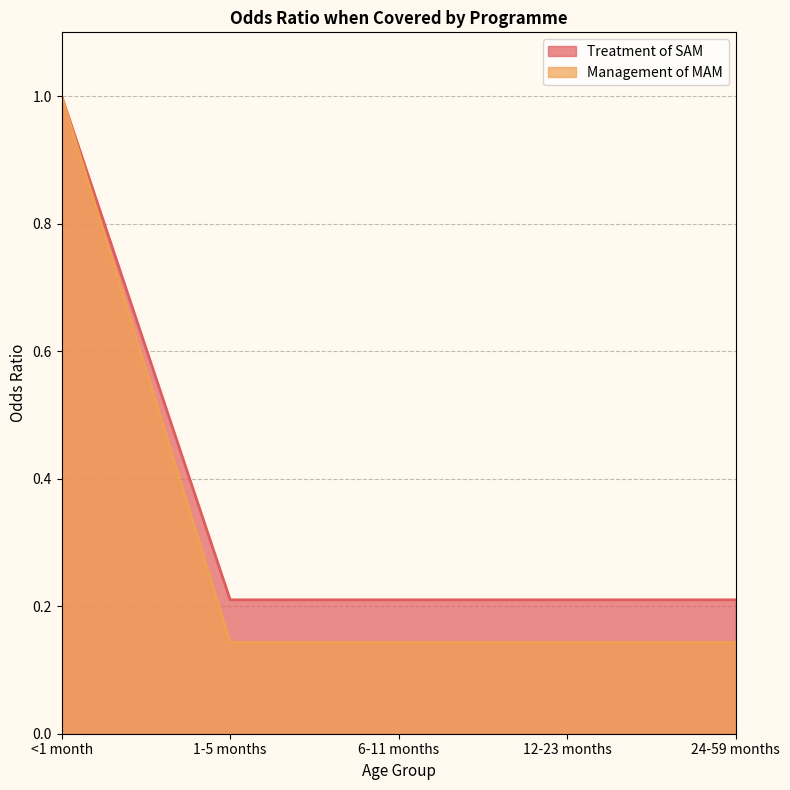

True or false: Treatment of SAM has more than 1 points higher than both neighbors.

False